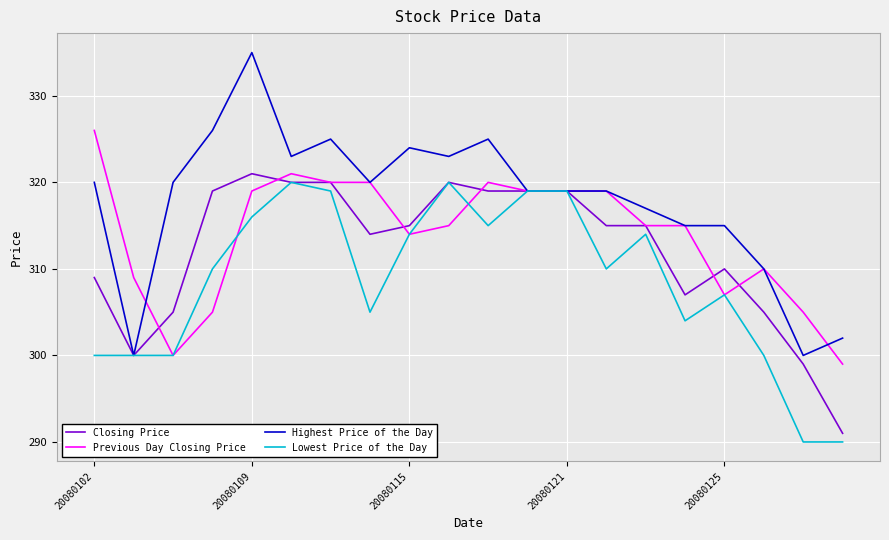

Which series has the largest total across all categories?

Highest Price of the Day